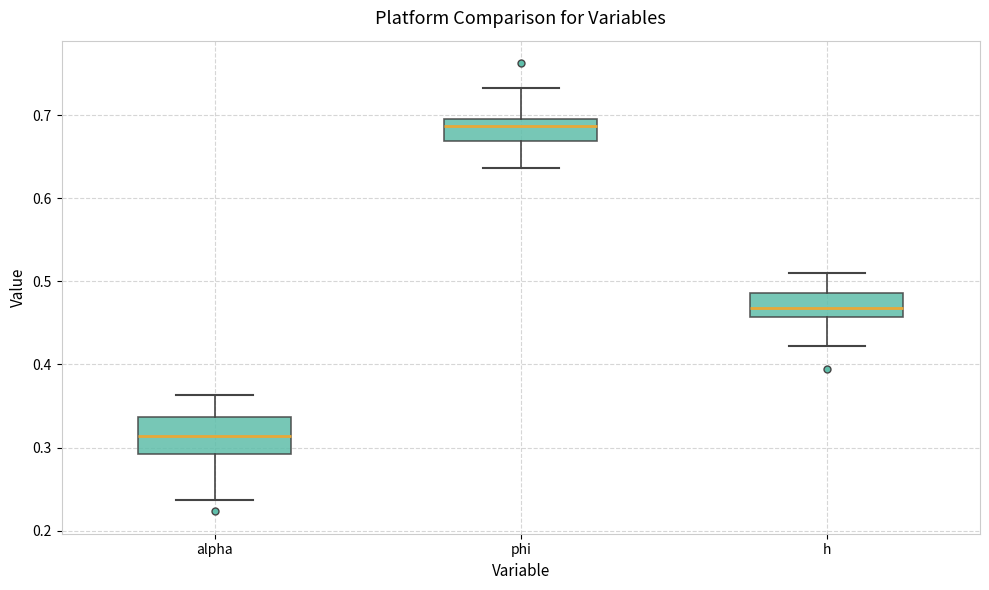

Where is the upper edge of the box for h on the y-axis? The values are not printed on the chart, so give them approximately, as read against the axis.

0.49